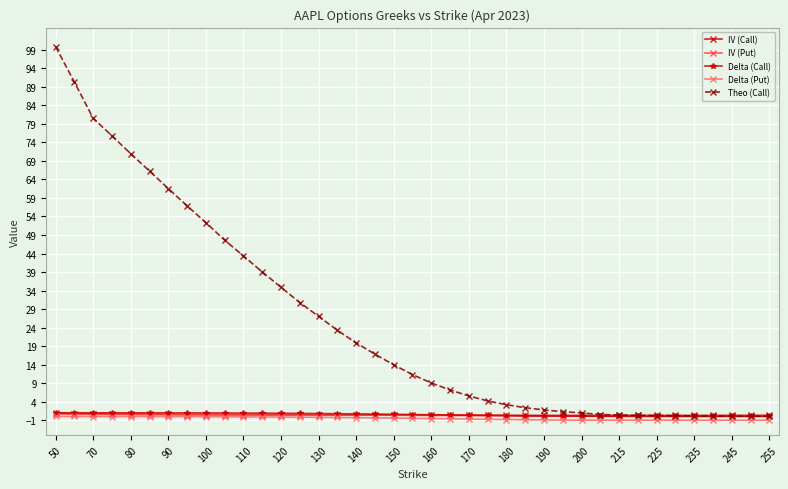

What is the value of the Delta (Put) point at the 14th from the left?

-0.2